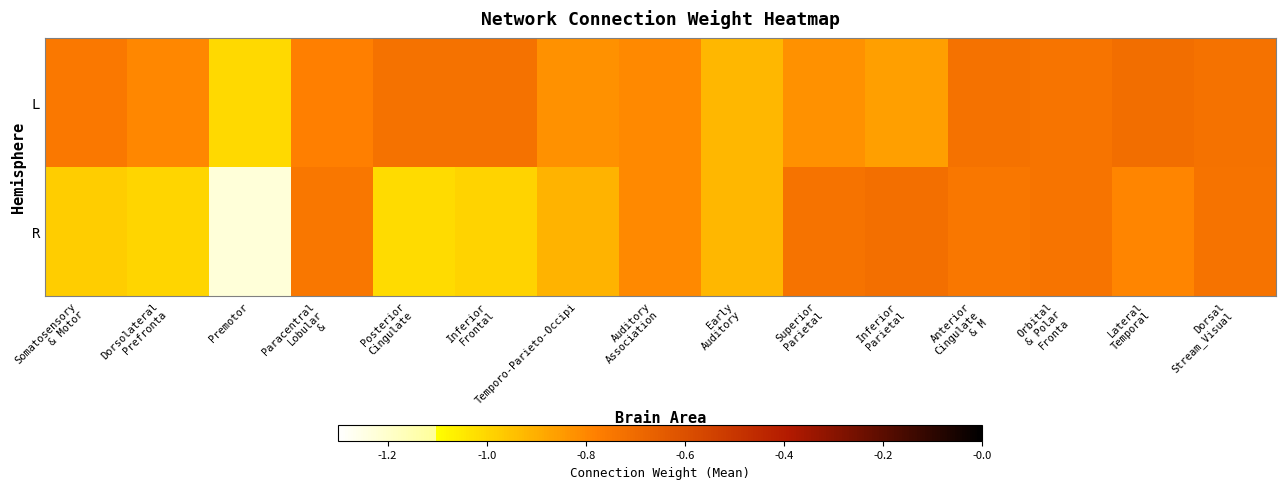

Between Posterior Cingulate and Temporo-Parieto-Occipi, which series saw the biggest shift?

R